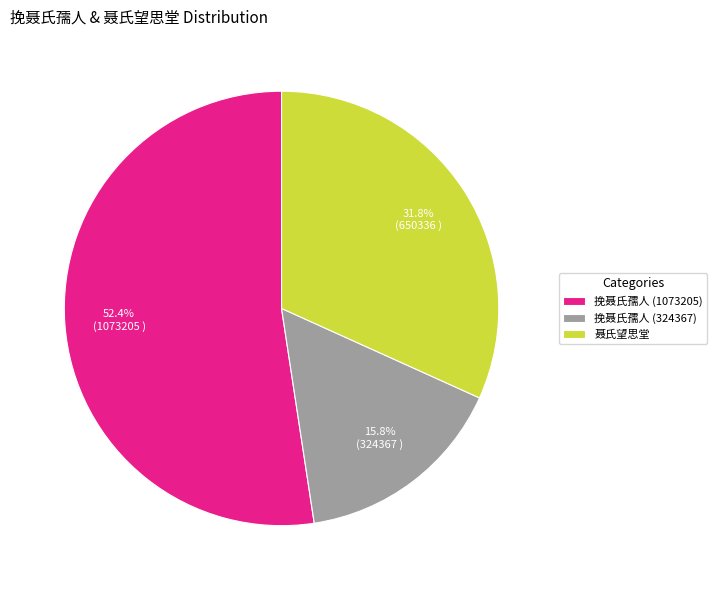

Which category has the smallest portion of the pie?

挽聂氏孺人 (324367)